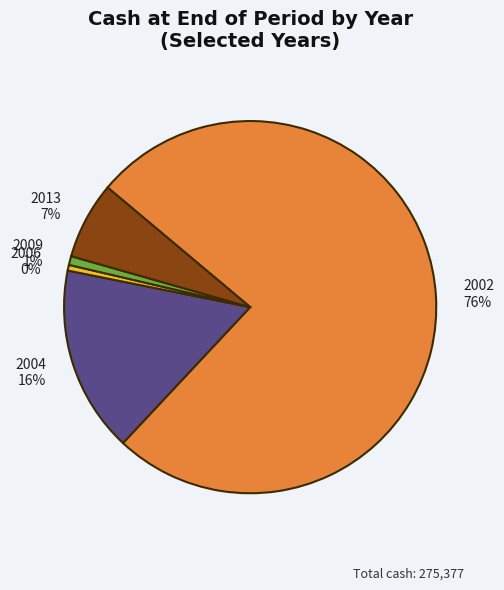

Do 2002 76% and 2013 7% together represent more than half of the pie?

Yes